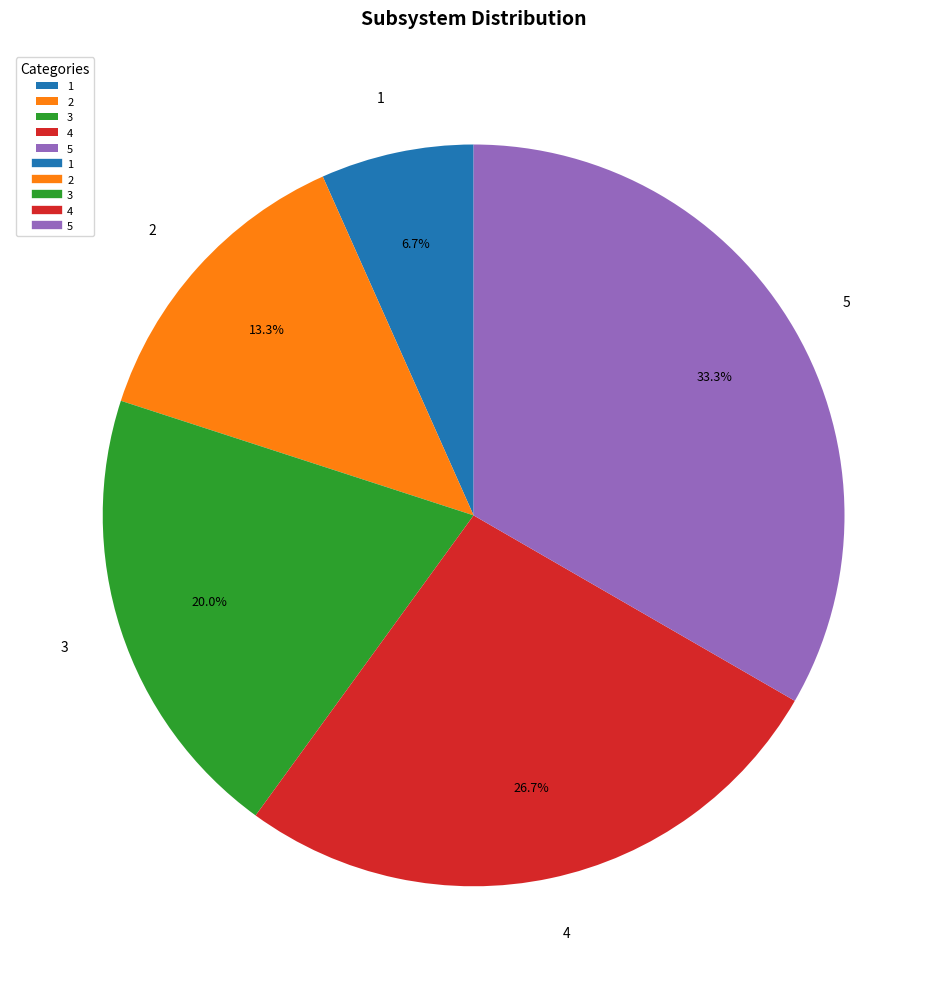

Which slice is the largest?

5